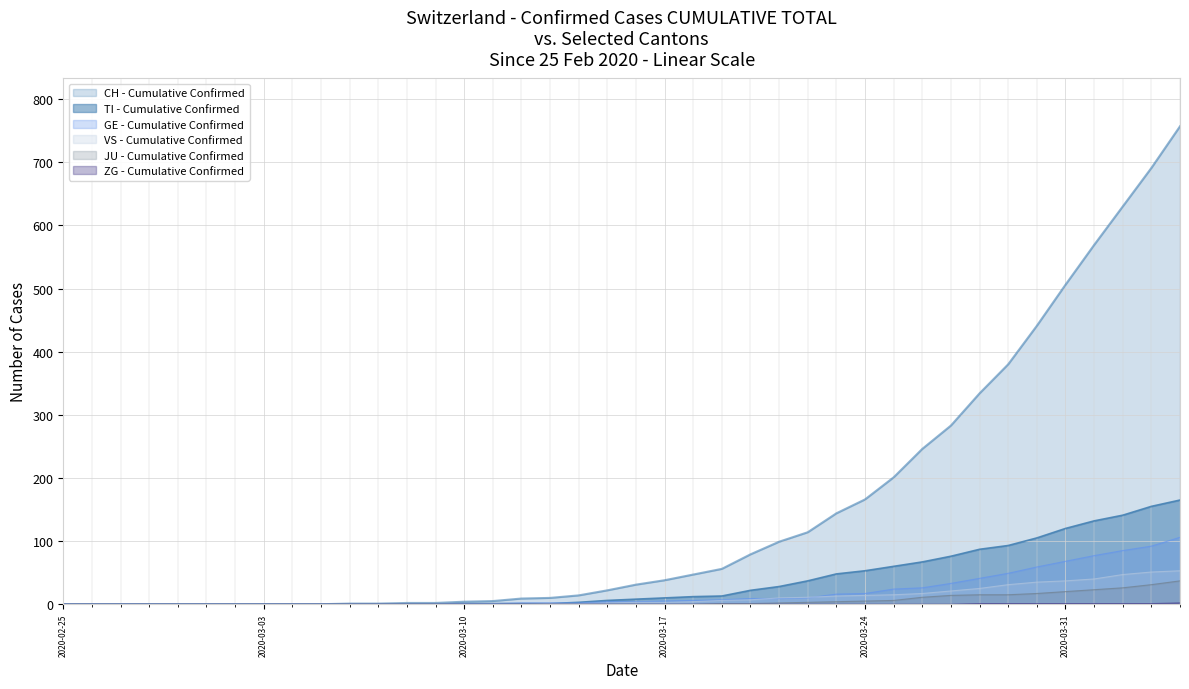

Reading left to right, transcribe all the data shown in this chart.

CH: 0	0	0	0	0	0	0	0	0	0	1	1	2	2	4	5	9	10	14	22	31	38	47	56	79	99	114	144	166	201	246	283	334	380	441	506	569	630	691	757
TI: 0	0	0	0	0	0	0	0	0	0	0	0	0	0	1	1	1	1	3	6	8	10	12	13	22	28	37	48	53	60	67	76	87	93	105	120	132	141	155	165
GE: 0	0	0	0	0	0	0	0	0	0	0	0	0	0	1	1	2	2	2	4	4	5	6	7	9	9	10	16	17	24	26	33	41	49	59	68	77	85	92	106
JU: 0	0	0	0	0	0	0	0	0	0	0	0	0	0	0	0	0	0	0	0	0	0	0	1	1	2	3	4	5	6	11	14	15	15	17	20	23	26	31	37
VS: 0	0	0	0	0	0	0	0	0	0	0	0	0	0	0	0	0	1	1	2	3	3	4	6	7	10	11	13	14	15	17	21	25	31	35	37	40	47	51	53
ZG: 0	0	0	0	0	0	0	0	0	0	0	0	0	0	0	0	0	0	0	0	0	0	0	0	0	0	0	0	0	0	0	0	1	1	1	1	1	1	1	2